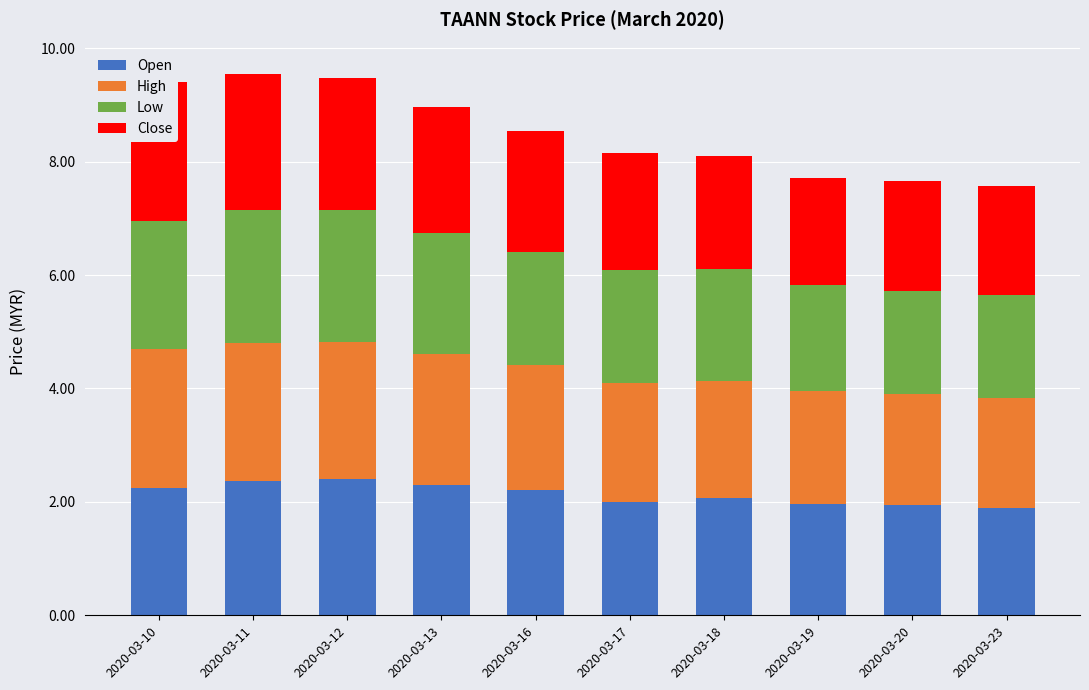

What is the sum of all Close values?

21.4